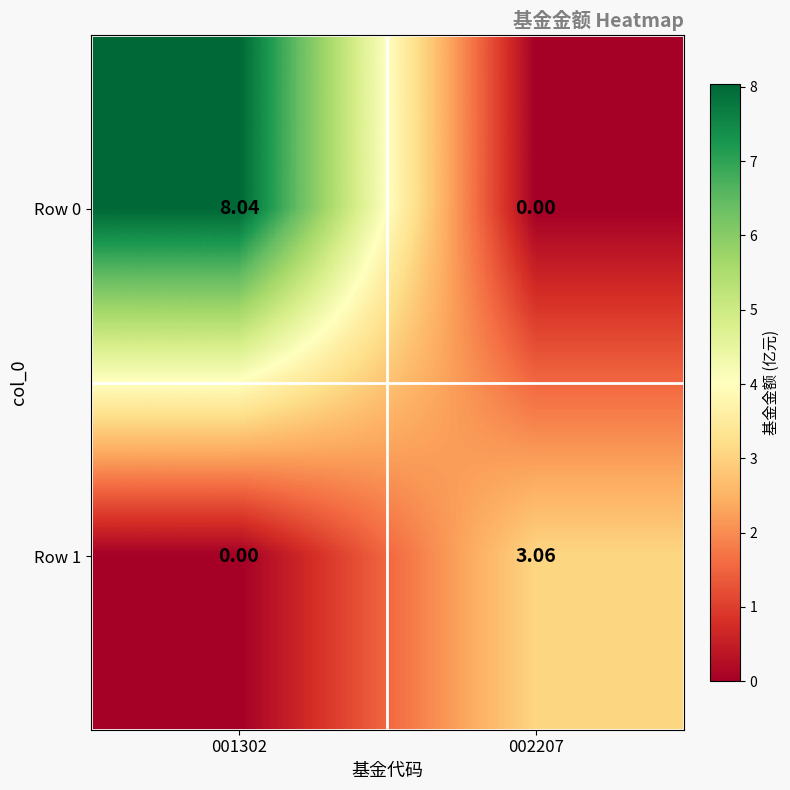

How many values in the Row 0 series exceed 8?

1